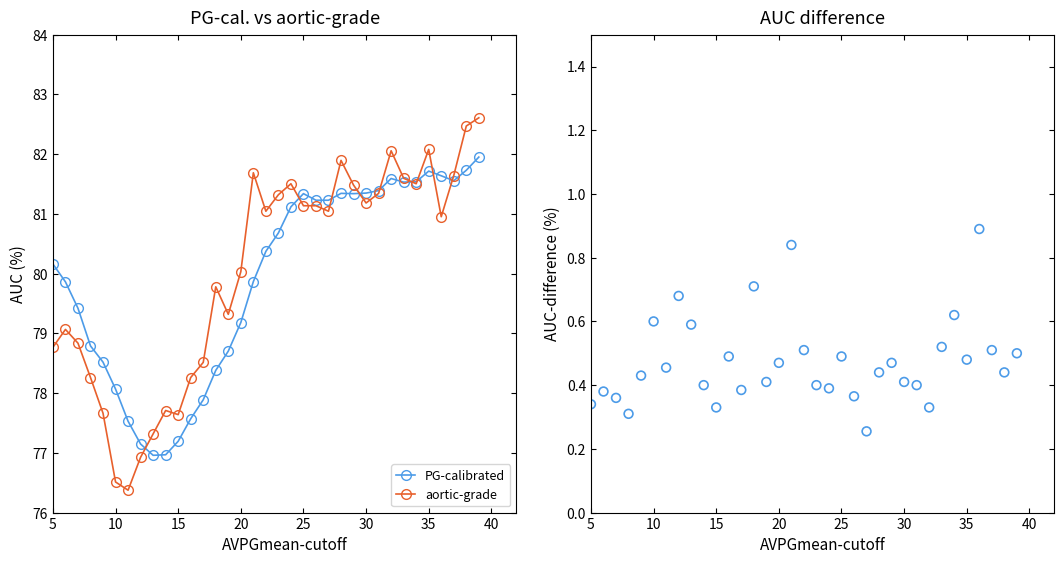

Which series contains the highest Y value?

aortic-grade